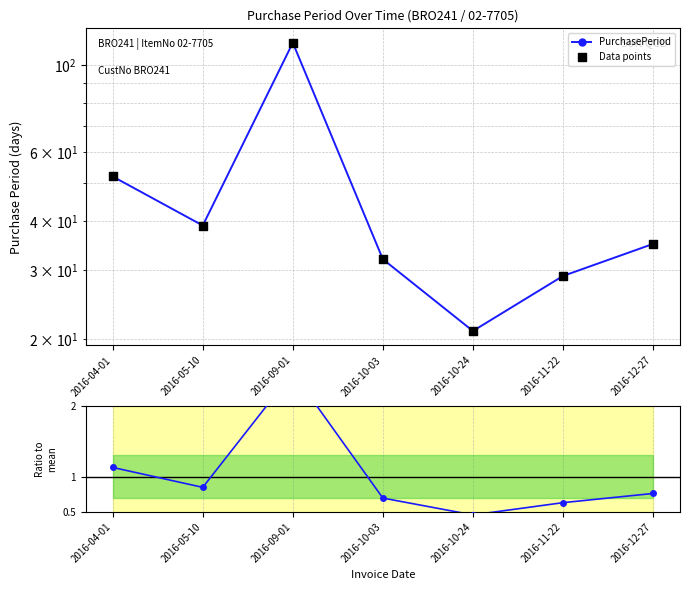

Which series reaches the minimum Y coordinate?

Ratio to mean